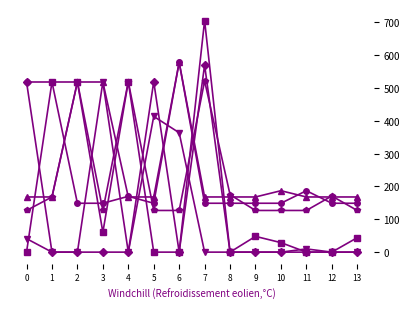

What is the difference between the highest and lowest values at 0?

518.0